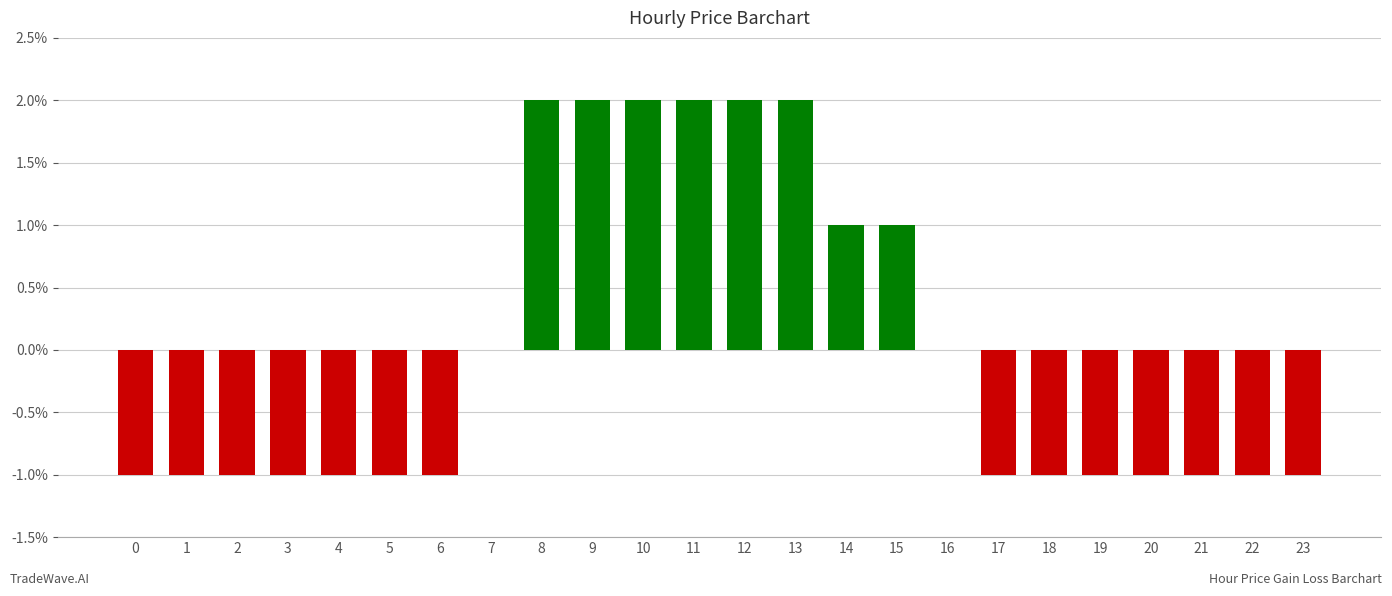

Are the bars horizontal?

No